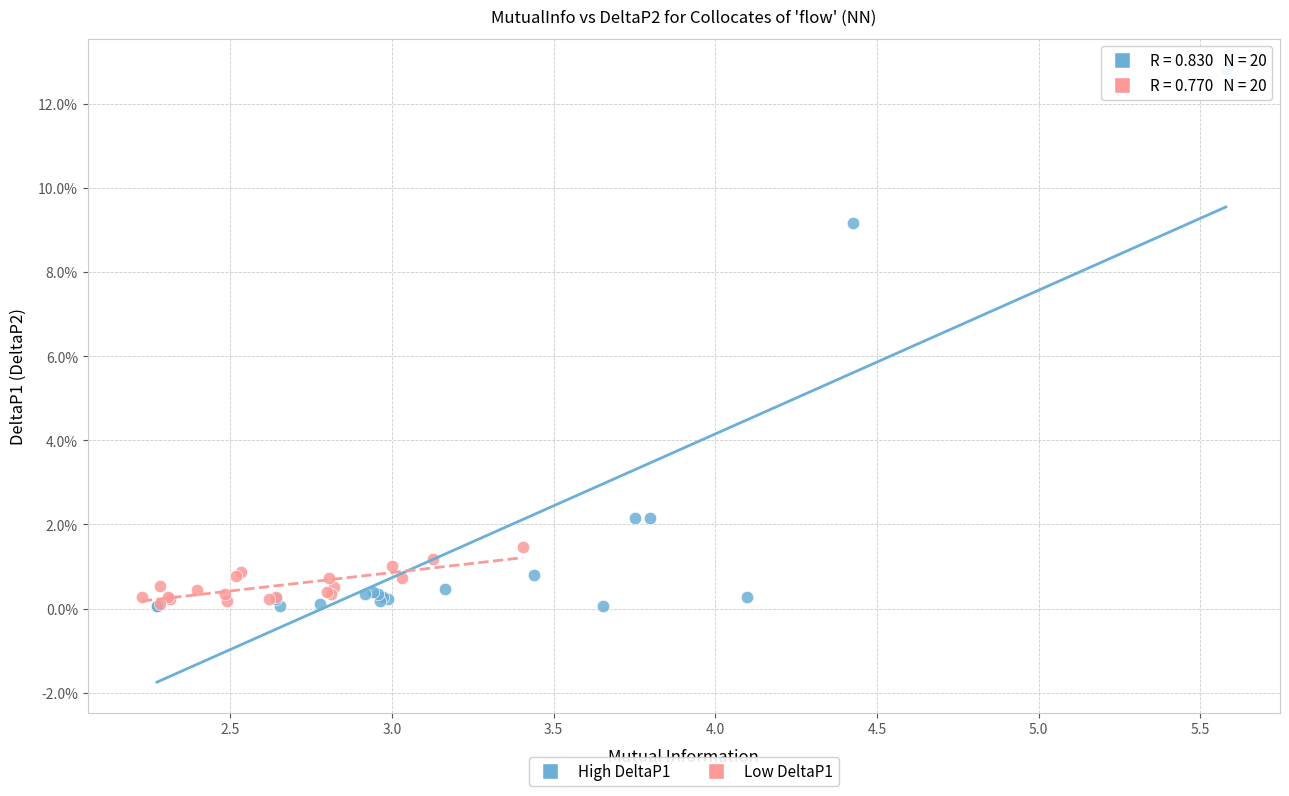

What are all the series names shown in the legend?

High DeltaP1, Low DeltaP1